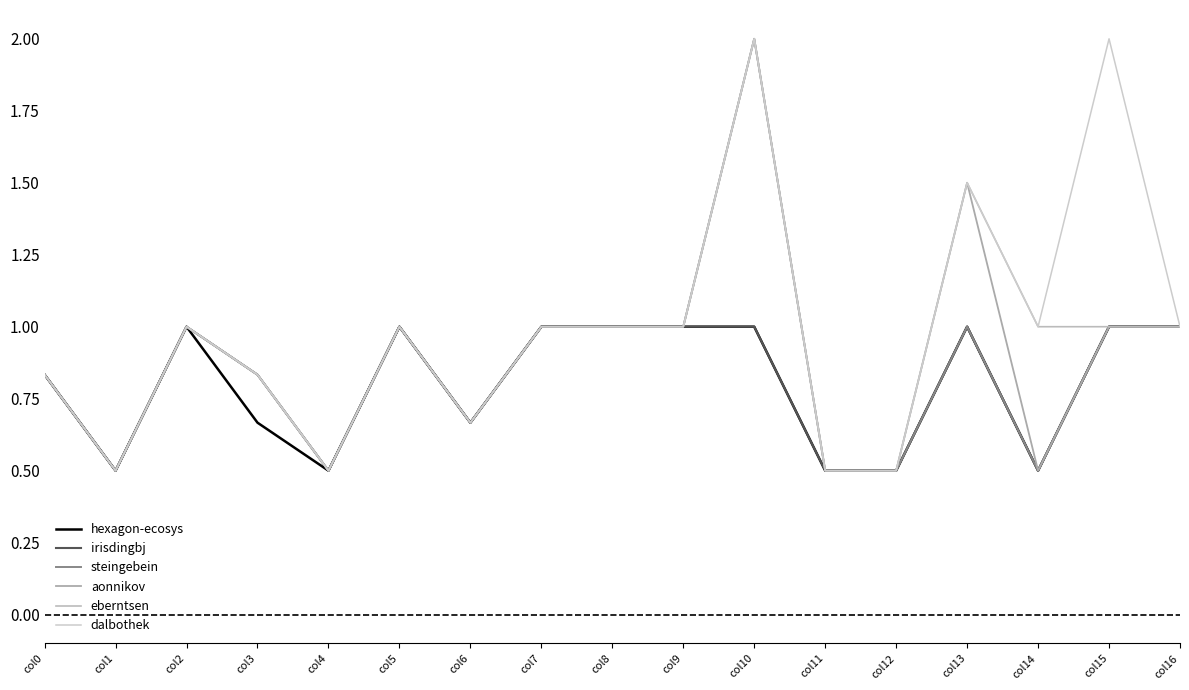

Count the number of categories in the chart.

17